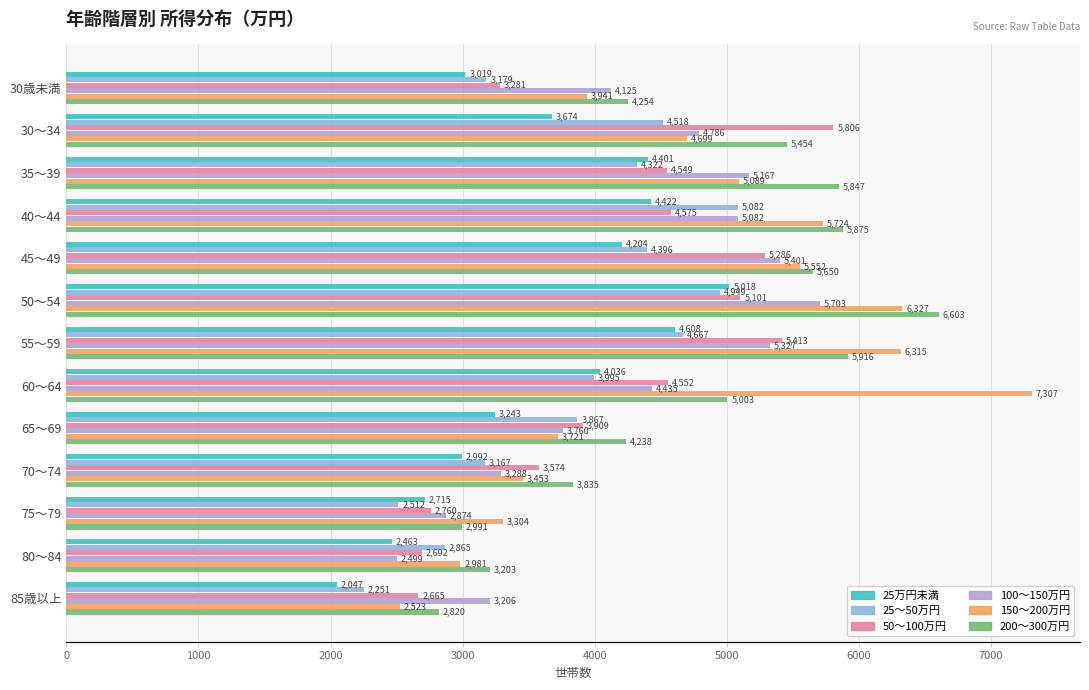

What is the difference between the 25万円未満 values at 65～69 and 40～44?

1179